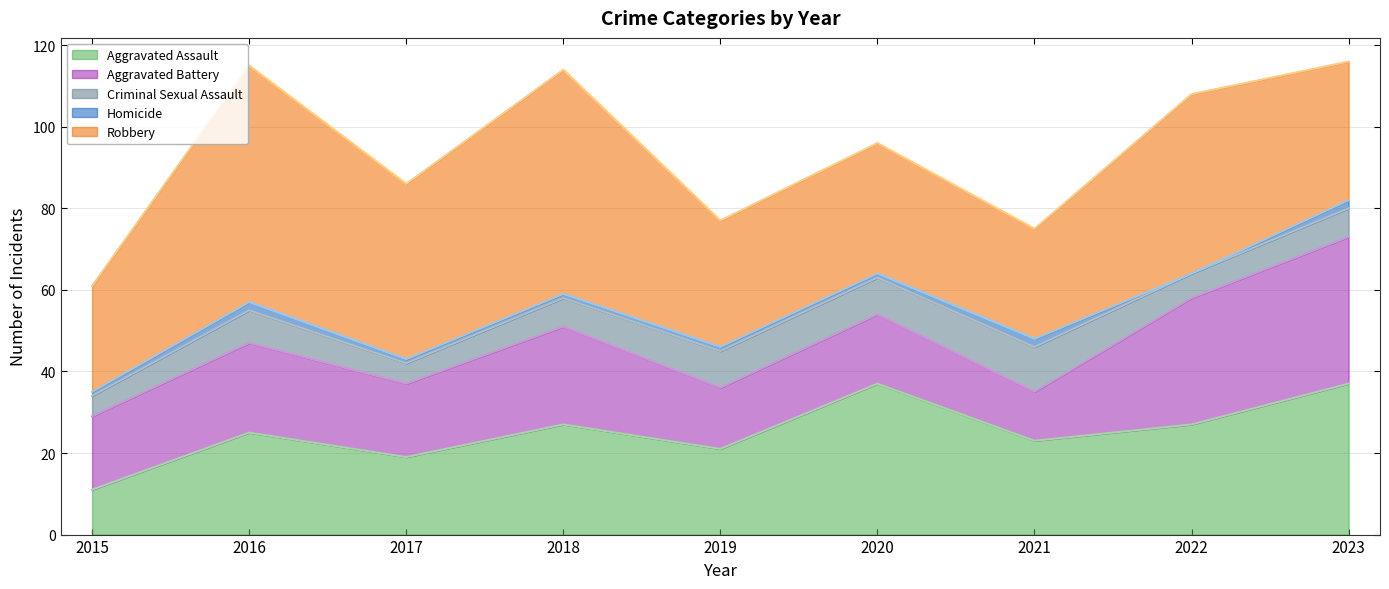

True or false: Robbery and Homicide cross at least once.

False